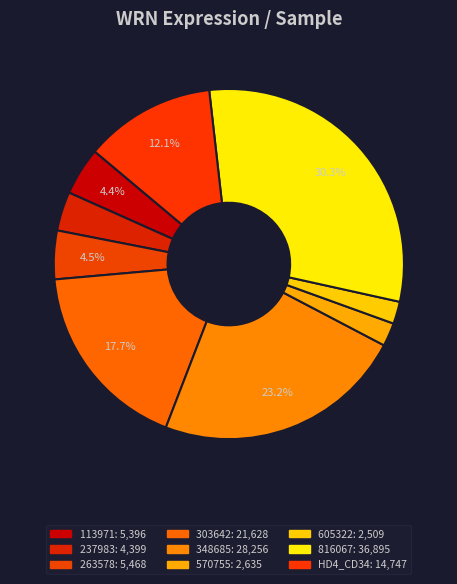

How many slices are in this pie chart?

9